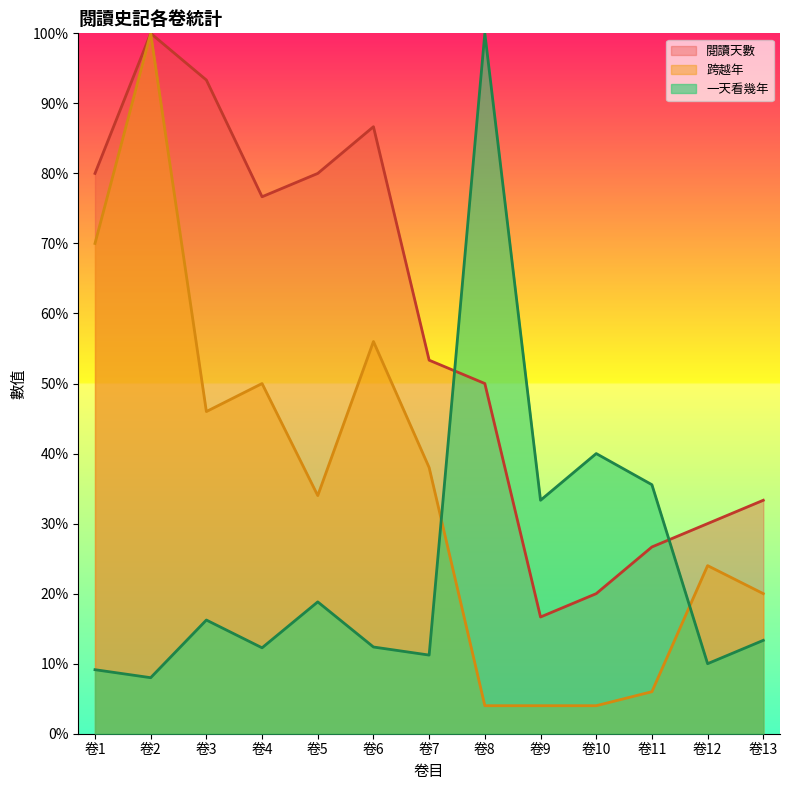

What is the difference between the maximum and minimum values in the 跨越年 series?

1.0